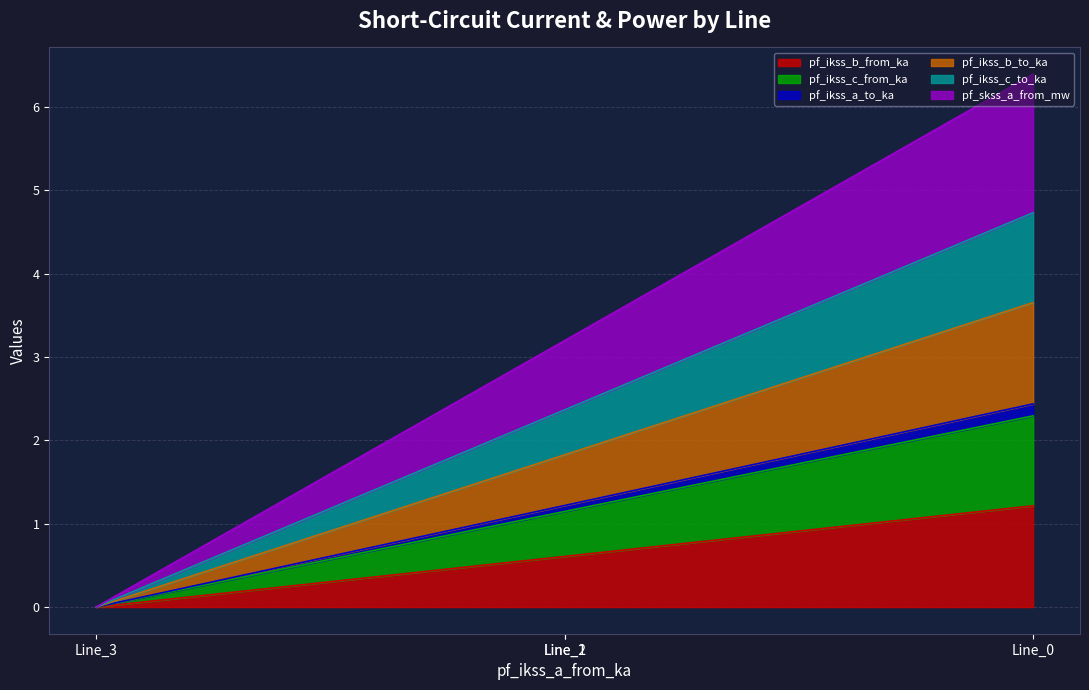

Count the number of data series in this chart.

6